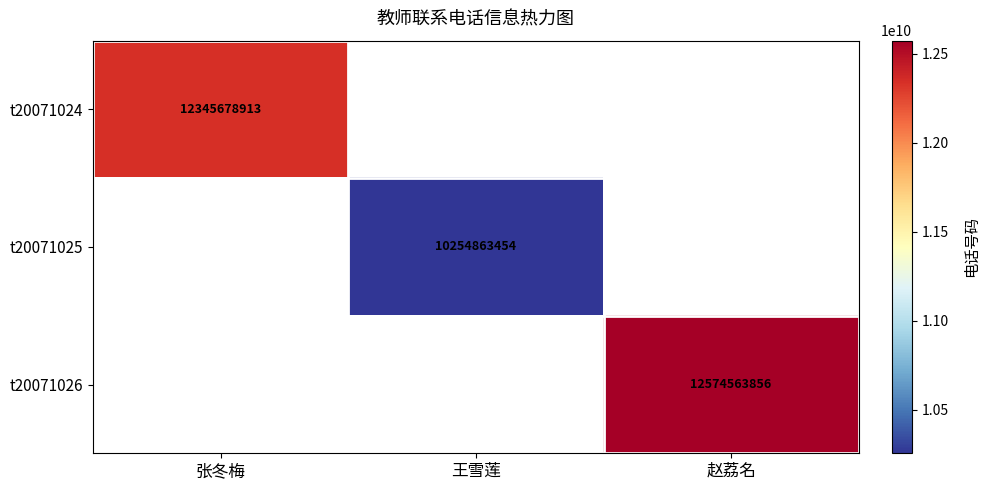

Is it true that t20071024 equals 20840859621 at 张冬梅?

False